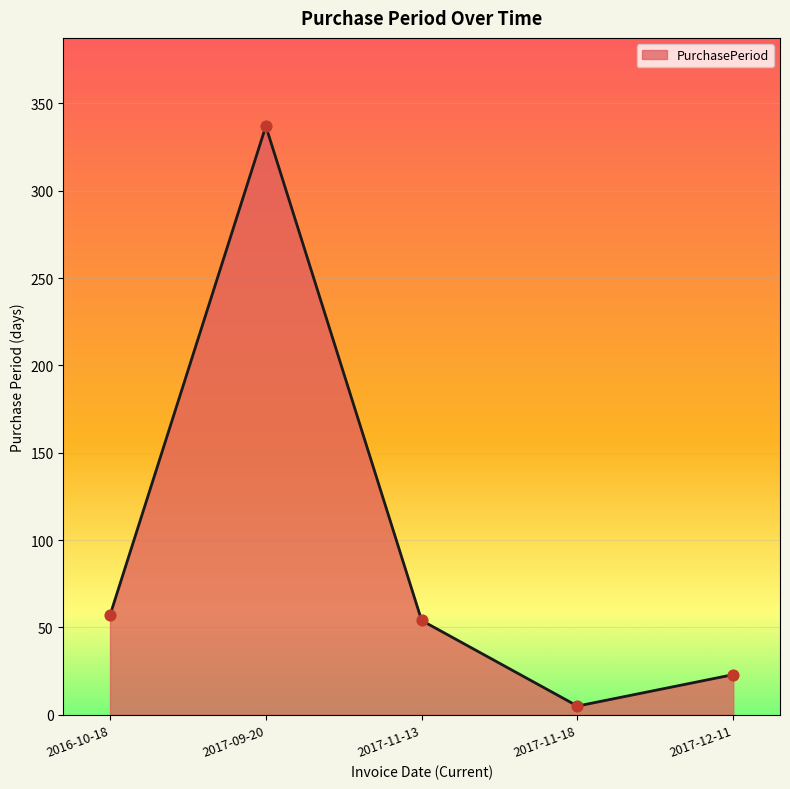

What is the change in value from 2017-09-20 to 2017-12-11?

-314